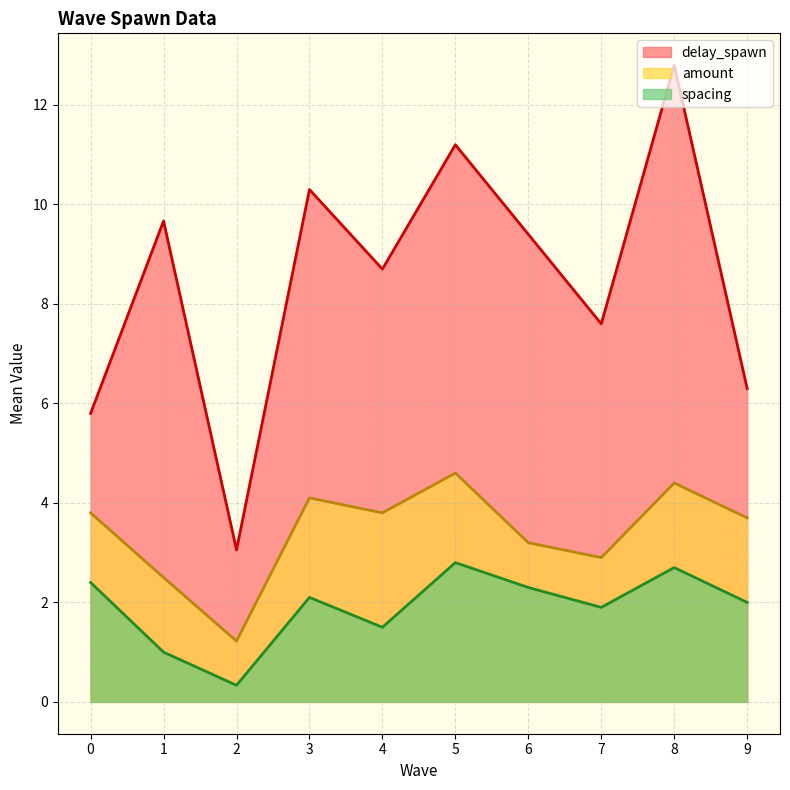

The value of delay_spawn at 2 is 1.3. True or false?

False